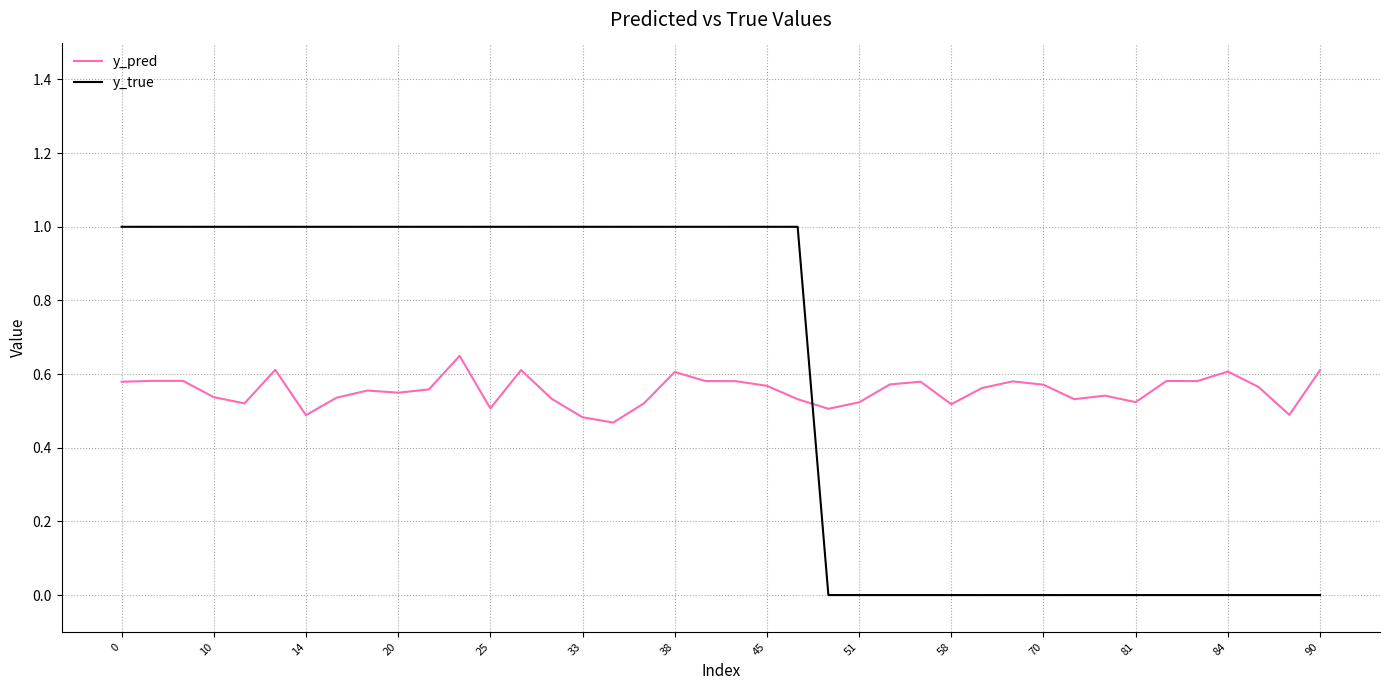

Which series ends up on top after the final intersection of y_true and y_pred?

y_pred